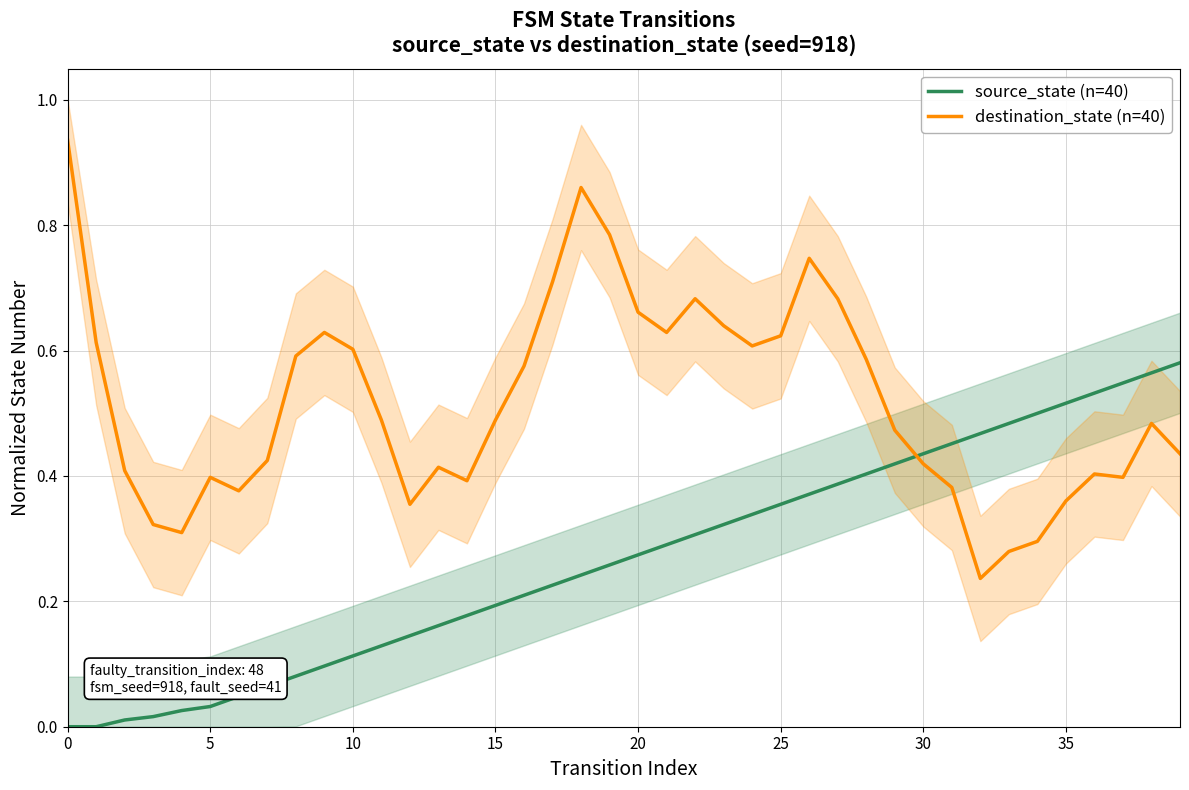

Which series has the largest total across all categories?

destination_state (n=40)